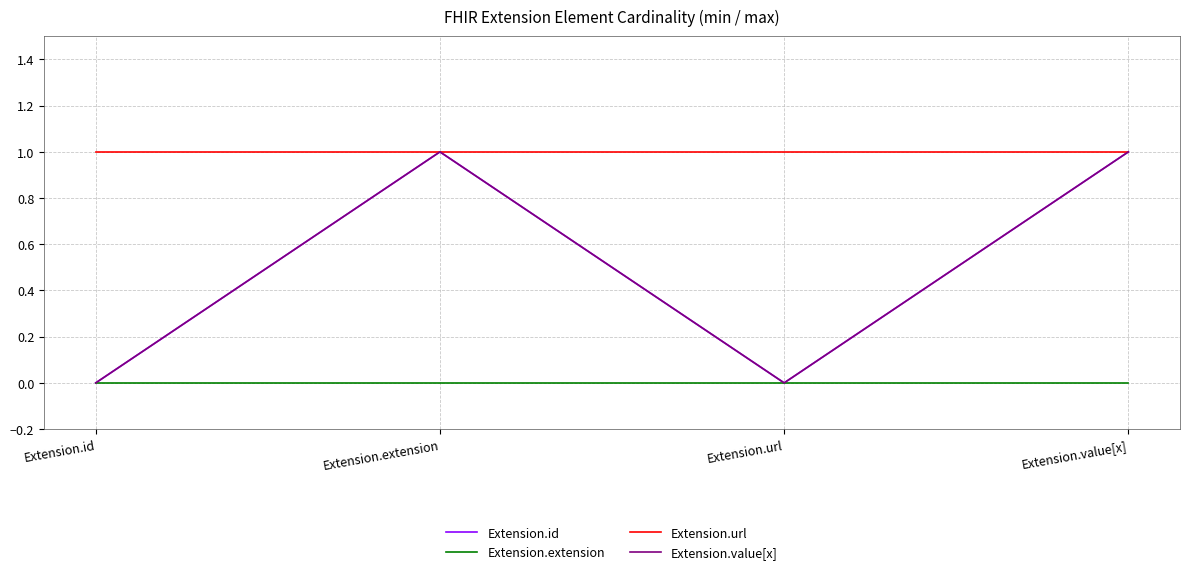

What is the label of the 4th point from the right?

Extension.id